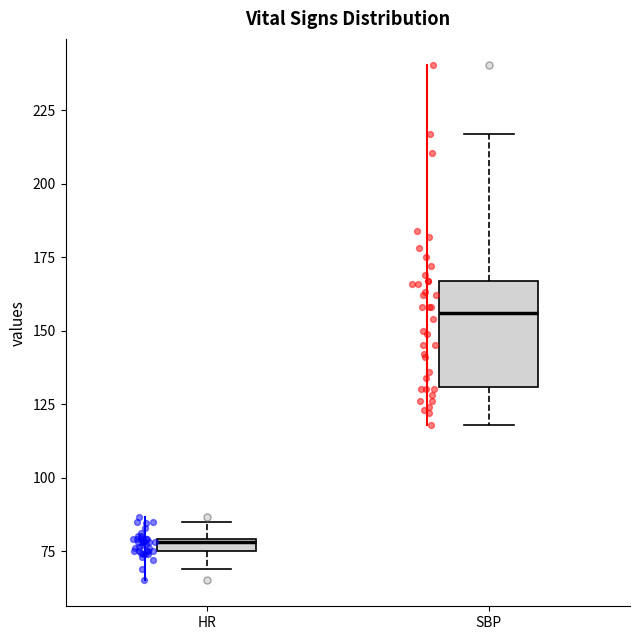

Which box's median line is the highest?

SBP